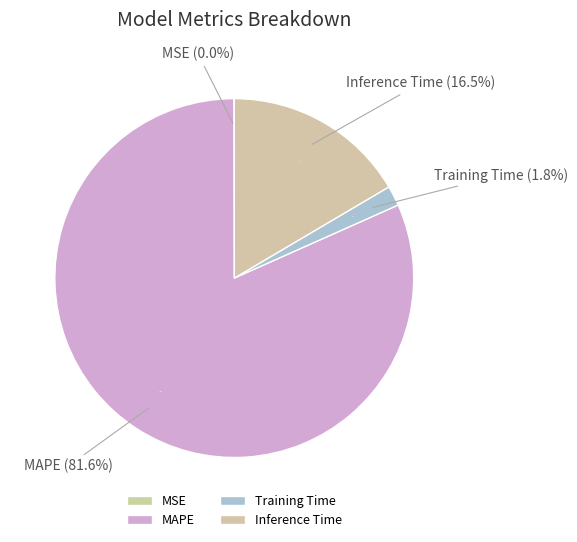

Rank the categories by value from highest to lowest.

MAPE, Inference Time, Training Time, MSE